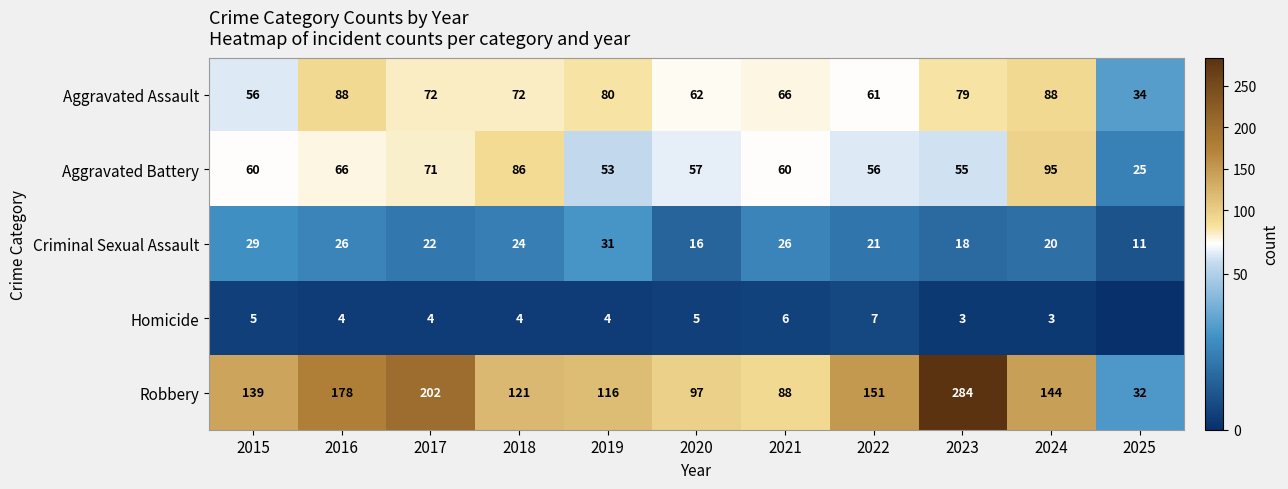

At which label does Criminal Sexual Assault reach its minimum?

2025